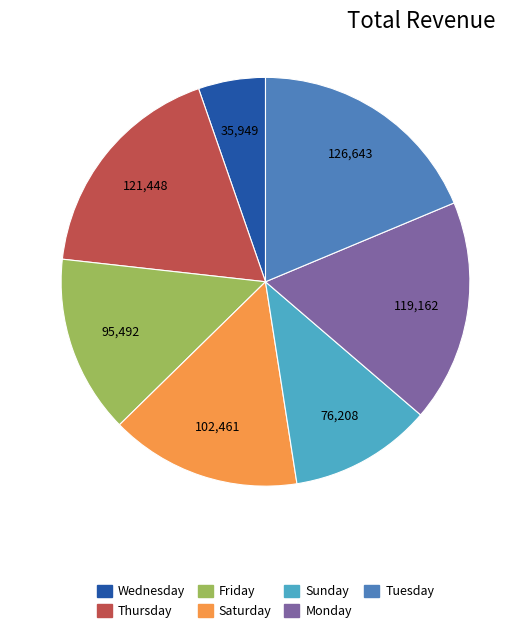

The Monday slice represents 27% of the pie. True or false?

False